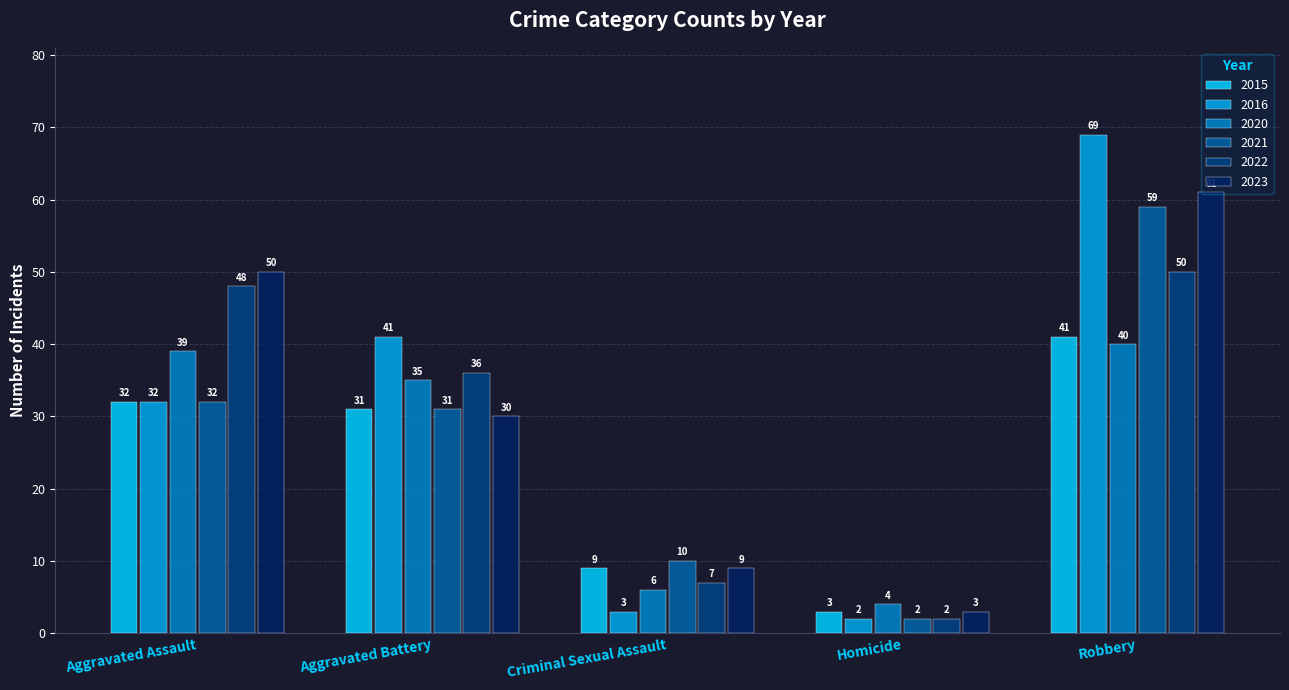

What is the value of the 2016 bar at the 1st from the left?

32